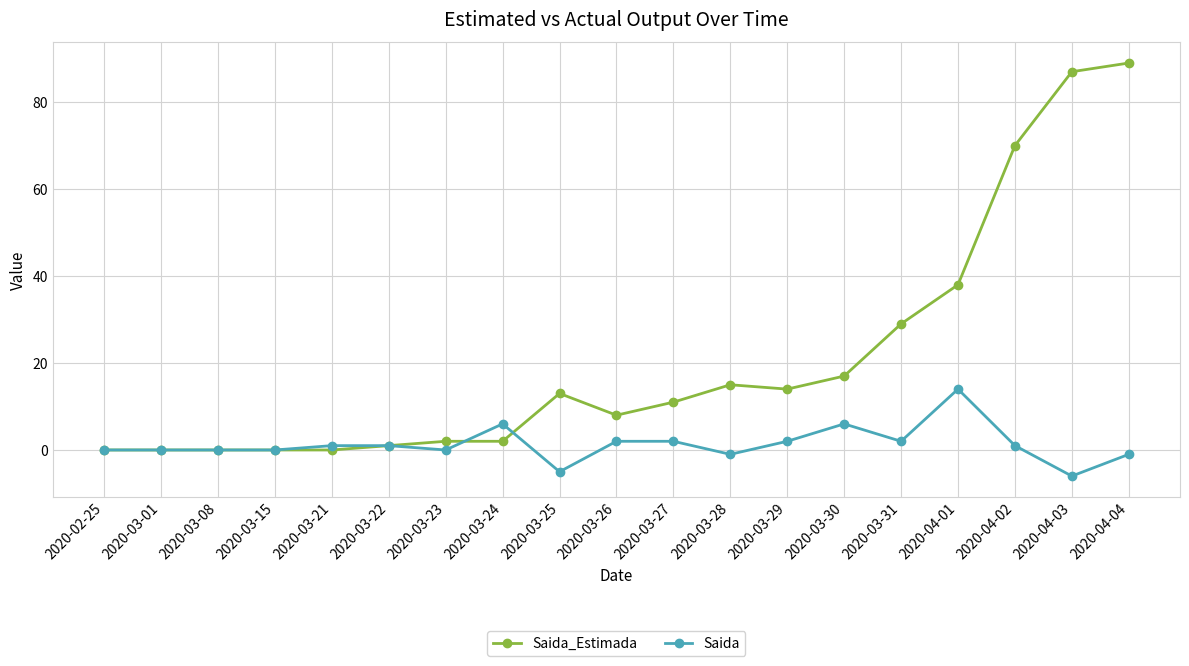

What is the label of the 3rd point from the left?

2020-03-08